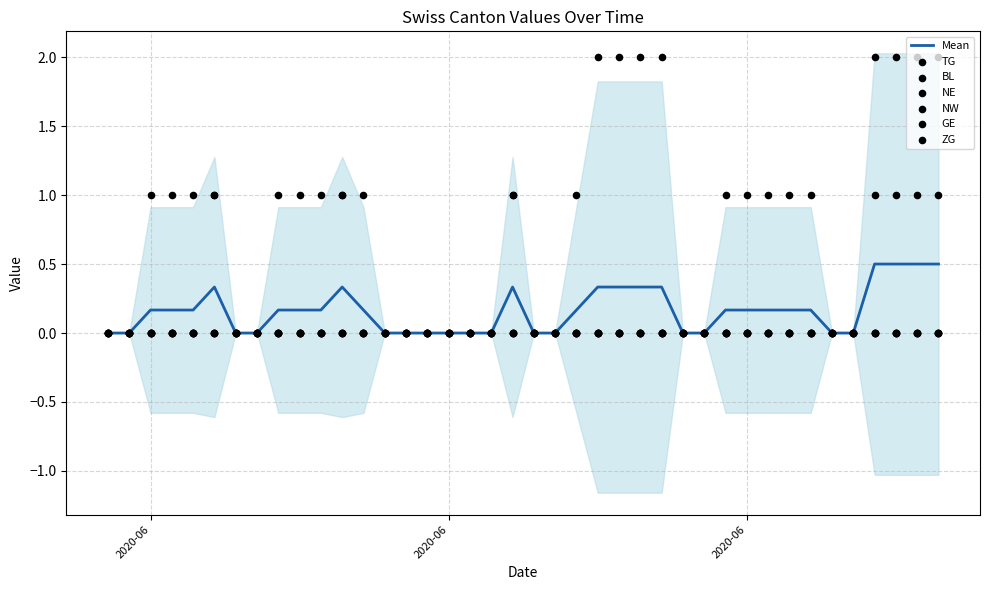

Is the value of NE at 2020-06-06 greater than the value of TG at 2020-06-04?

No